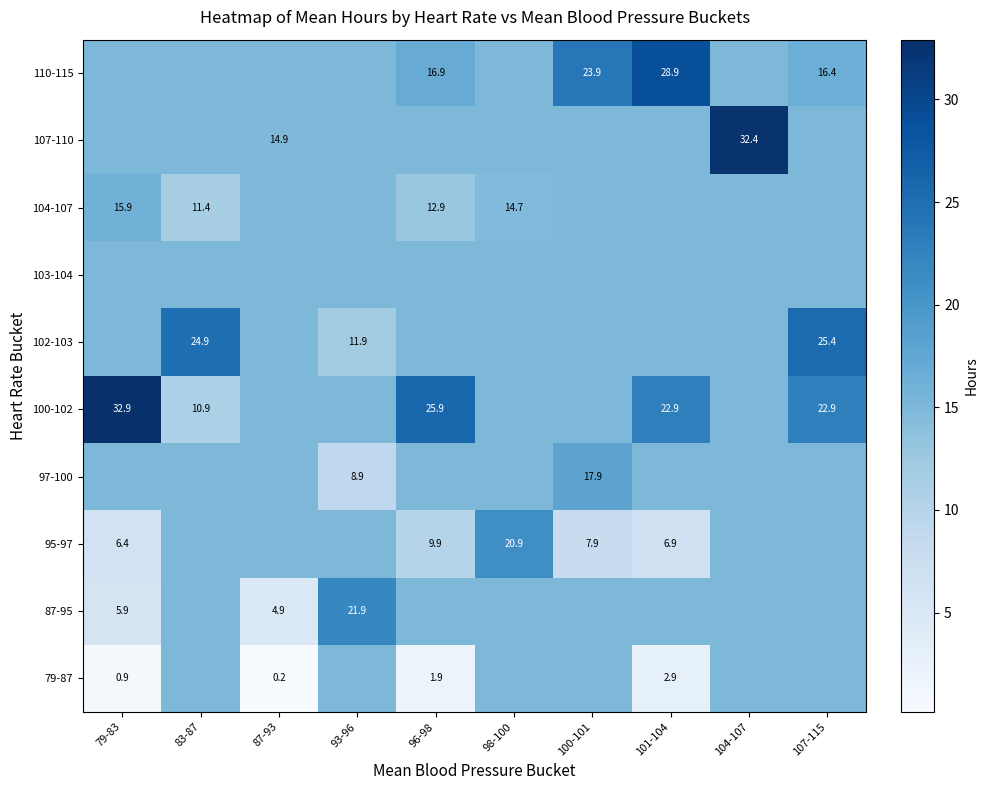

Is the value of 79-87 at 96-98 greater than the value of 97-100 at 100-101?

No